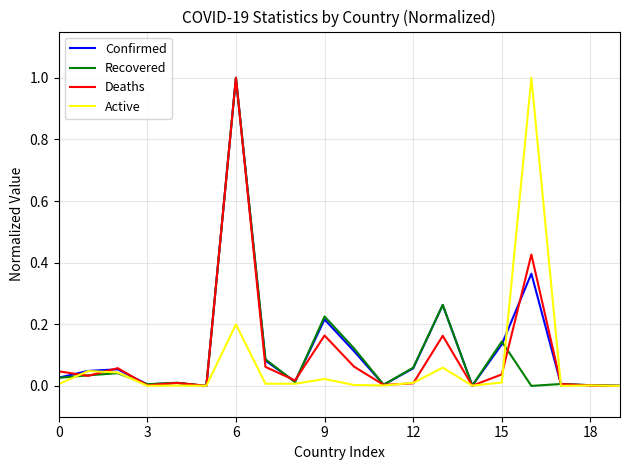

What is the greatest value displayed?

1.0